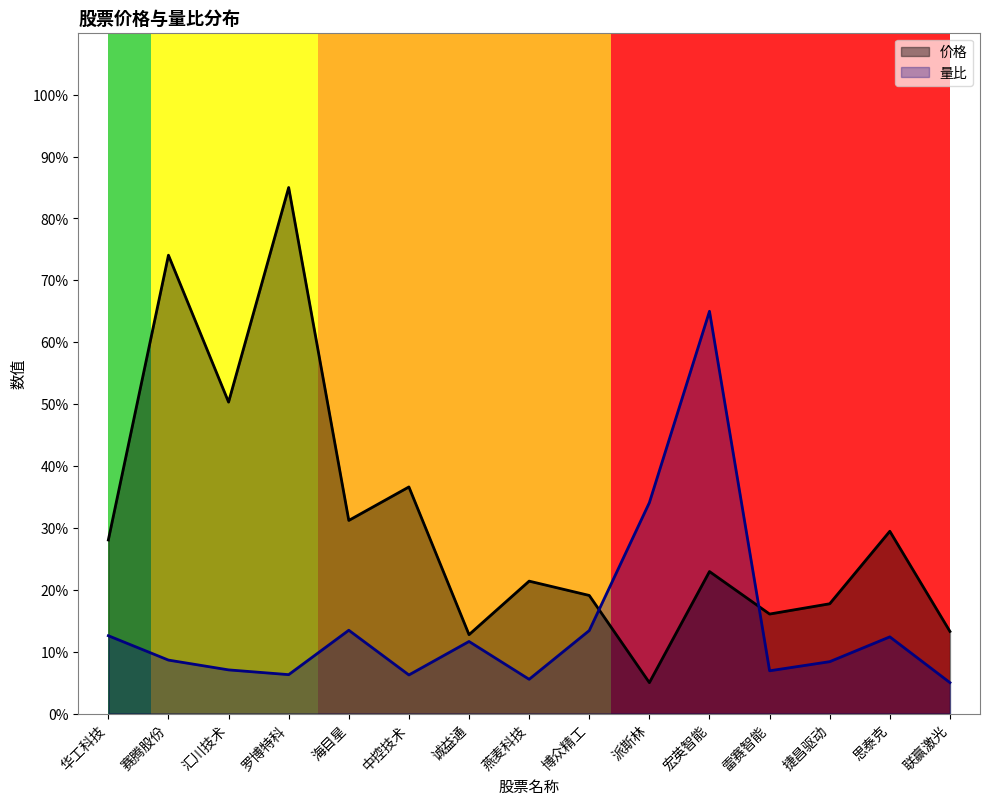

What is the value of the 量比 point at the 5th from the left?

13.5